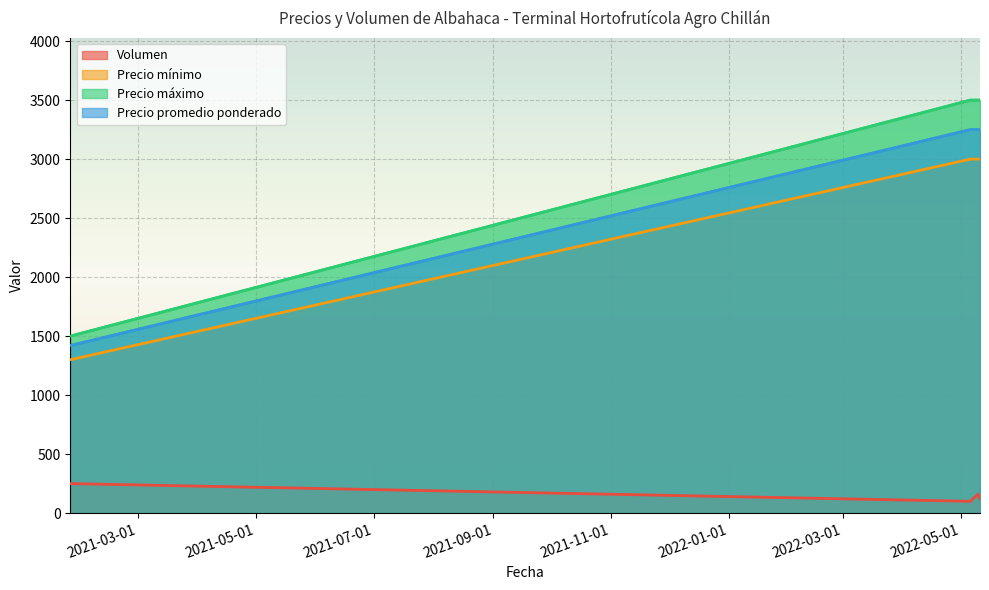

At which category does the chart reach its peak across all series?

2022-05-06